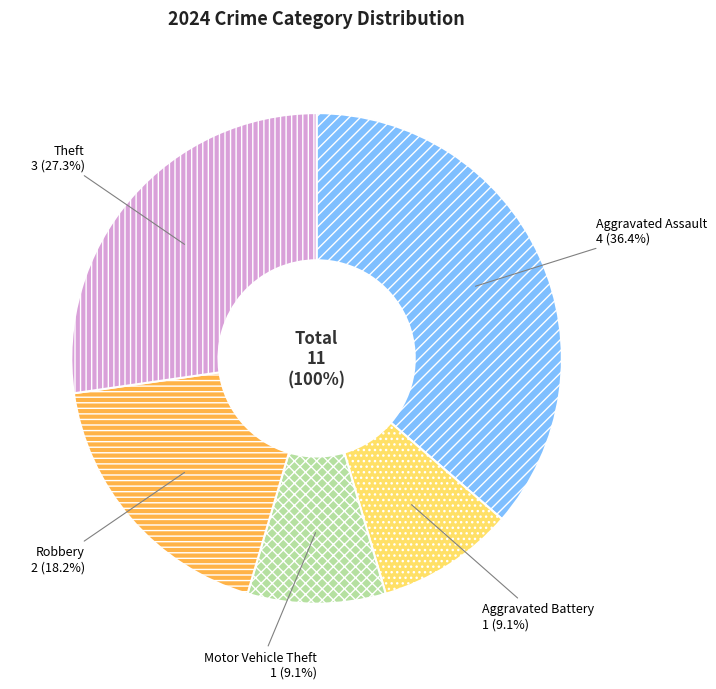

To the nearest percent, what is the combined percentage of Motor Vehicle Theft and Aggravated Battery?

18%